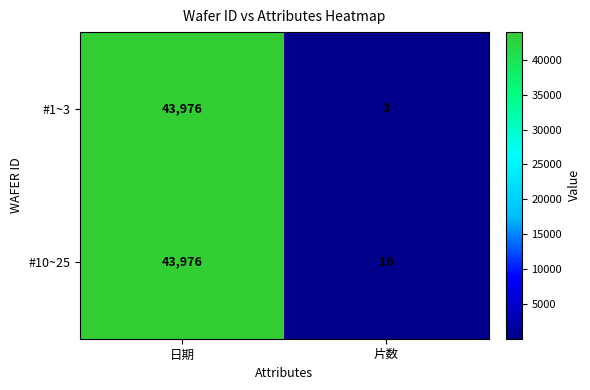

What is the difference between the #1~3 values at 片数 and 日期?

43973